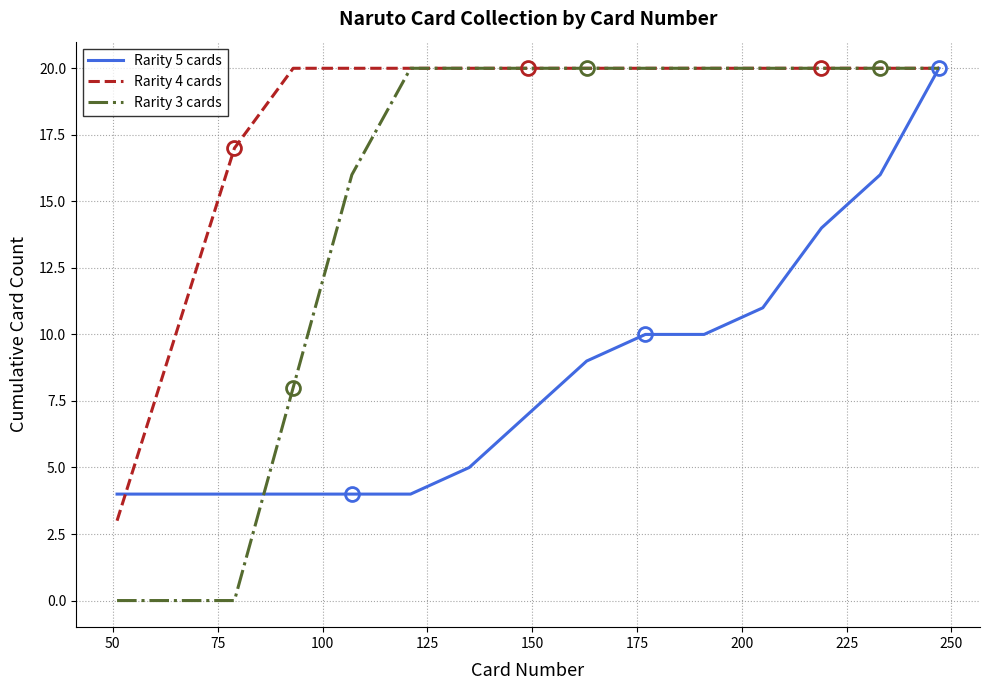

Which series has the largest total across all categories?

Rarity 4 cards